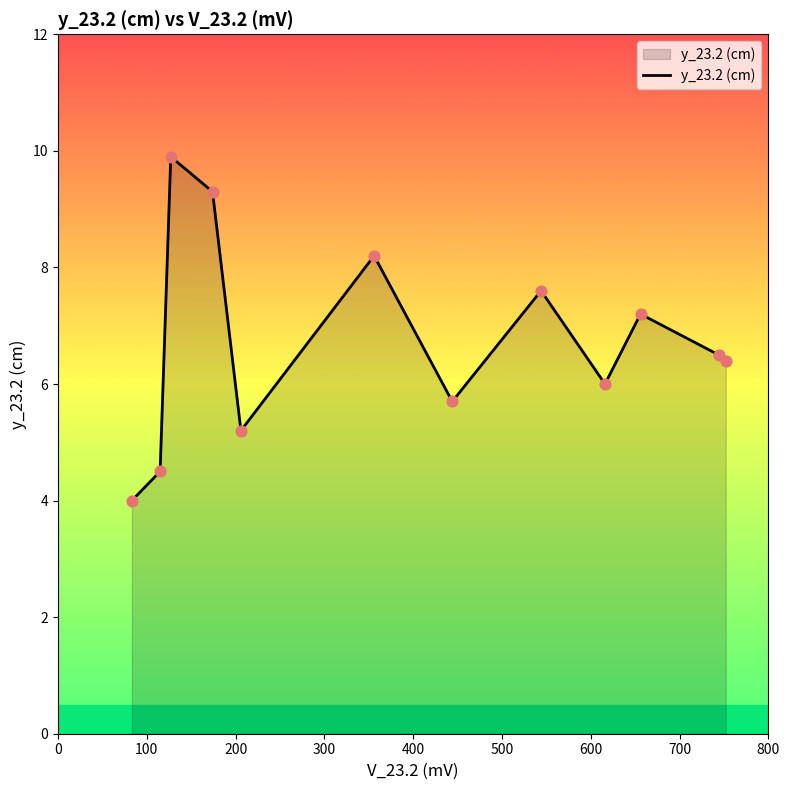

What is the maximum value shown in the chart?

9.9